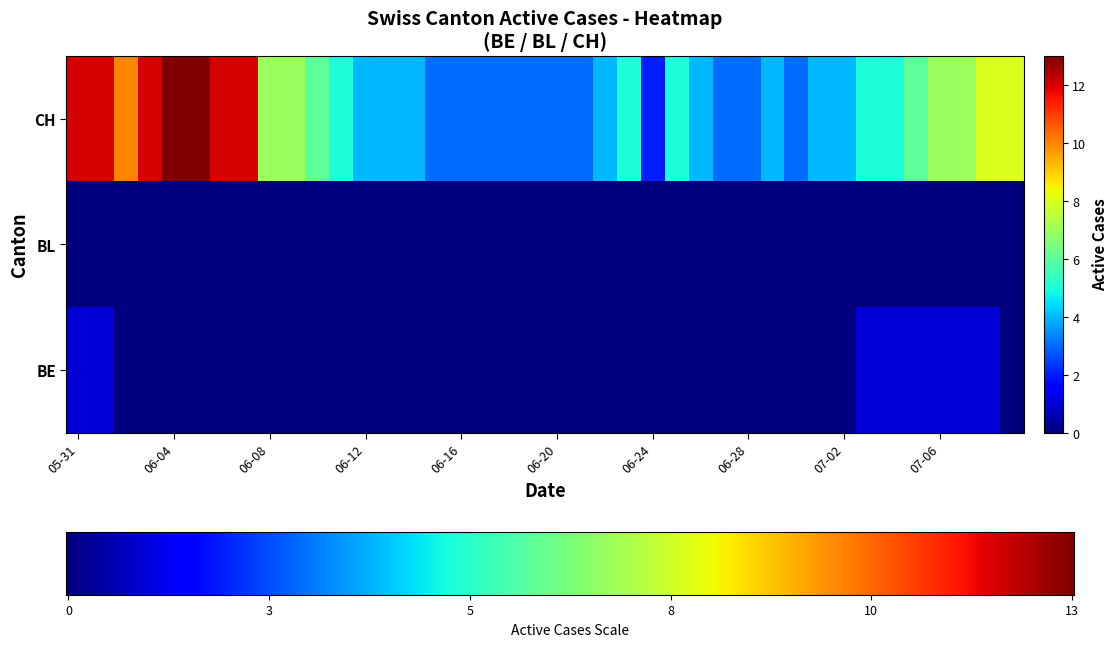

Reading left to right, what are all the values shown in this chart?

2020-05-31: 0=1	1=0	2=12
2020-06-01: 0=1	1=0	2=12
2020-06-02: 0=0	1=0	2=10
2020-06-03: 0=0	1=0	2=12
2020-06-04: 0=0	1=0	2=13
2020-06-05: 0=0	1=0	2=13
2020-06-06: 0=0	1=0	2=12
2020-06-07: 0=0	1=0	2=12
2020-06-08: 0=0	1=0	2=7
2020-06-09: 0=0	1=0	2=7
2020-06-10: 0=0	1=0	2=6
2020-06-11: 0=0	1=0	2=5
2020-06-12: 0=0	1=0	2=4
2020-06-13: 0=0	1=0	2=4
2020-06-14: 0=0	1=0	2=4
2020-06-15: 0=0	1=0	2=3
2020-06-16: 0=0	1=0	2=3
2020-06-17: 0=0	1=0	2=3
2020-06-18: 0=0	1=0	2=3
2020-06-19: 0=0	1=0	2=3
2020-06-20: 0=0	1=0	2=3
2020-06-21: 0=0	1=0	2=3
2020-06-22: 0=0	1=0	2=4
2020-06-23: 0=0	1=0	2=5
2020-06-24: 0=0	1=0	2=2
2020-06-25: 0=0	1=0	2=5
2020-06-26: 0=0	1=0	2=4
2020-06-27: 0=0	1=0	2=3
2020-06-28: 0=0	1=0	2=3
2020-06-29: 0=0	1=0	2=4
2020-06-30: 0=0	1=0	2=3
2020-07-01: 0=0	1=0	2=4
2020-07-02: 0=0	1=0	2=4
2020-07-03: 0=1	1=0	2=5
2020-07-04: 0=1	1=0	2=5
2020-07-05: 0=1	1=0	2=6
2020-07-06: 0=1	1=0	2=7
2020-07-07: 0=1	1=0	2=7
2020-07-08: 0=1	1=0	2=8
2020-07-09: 0=0	1=0	2=8